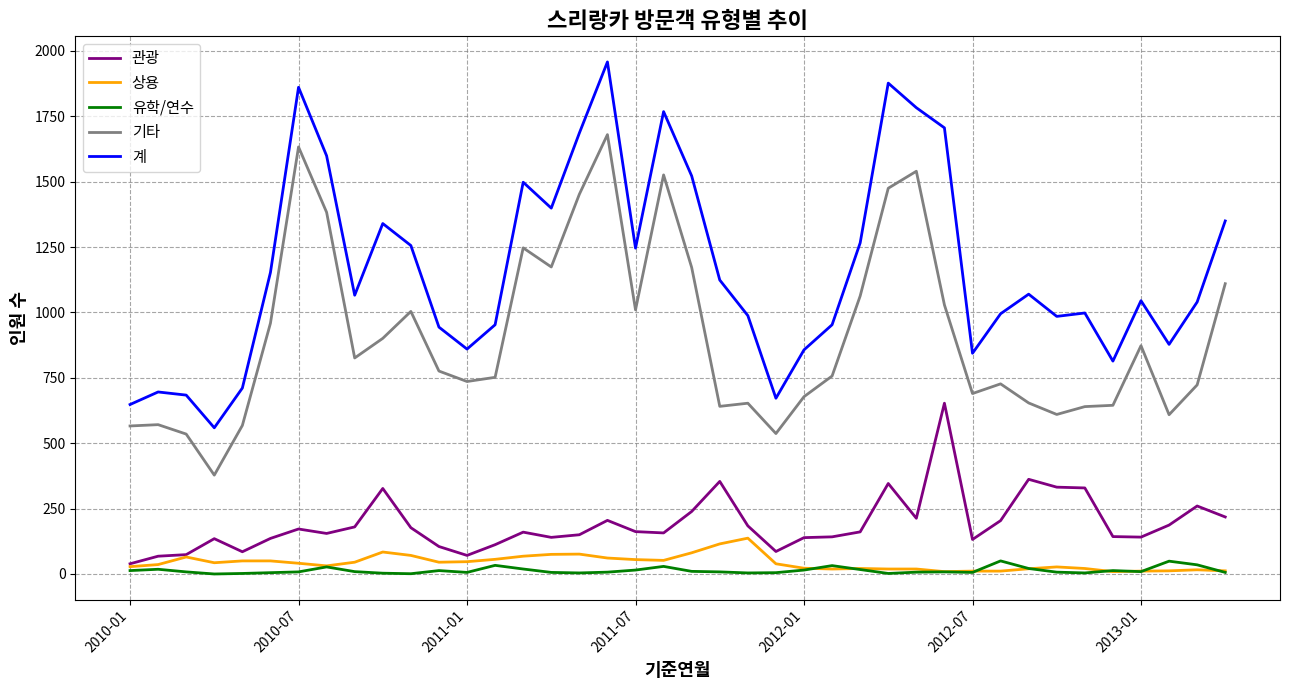

True or false: 계 and 관광 cross at least once.

False